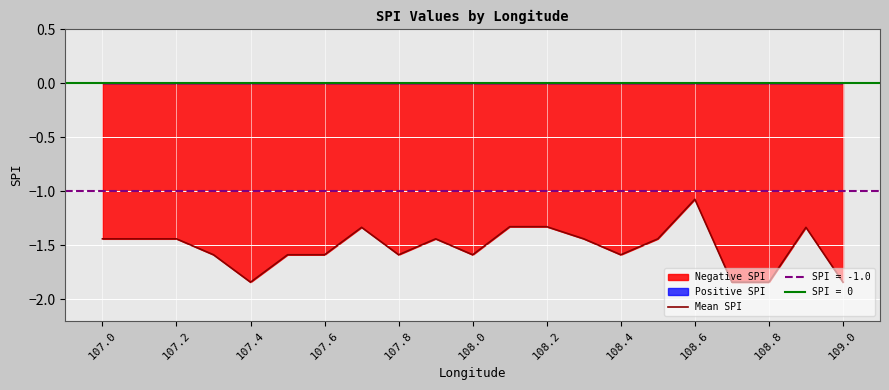

At which label is Mean SPI closest to -1?

108.6